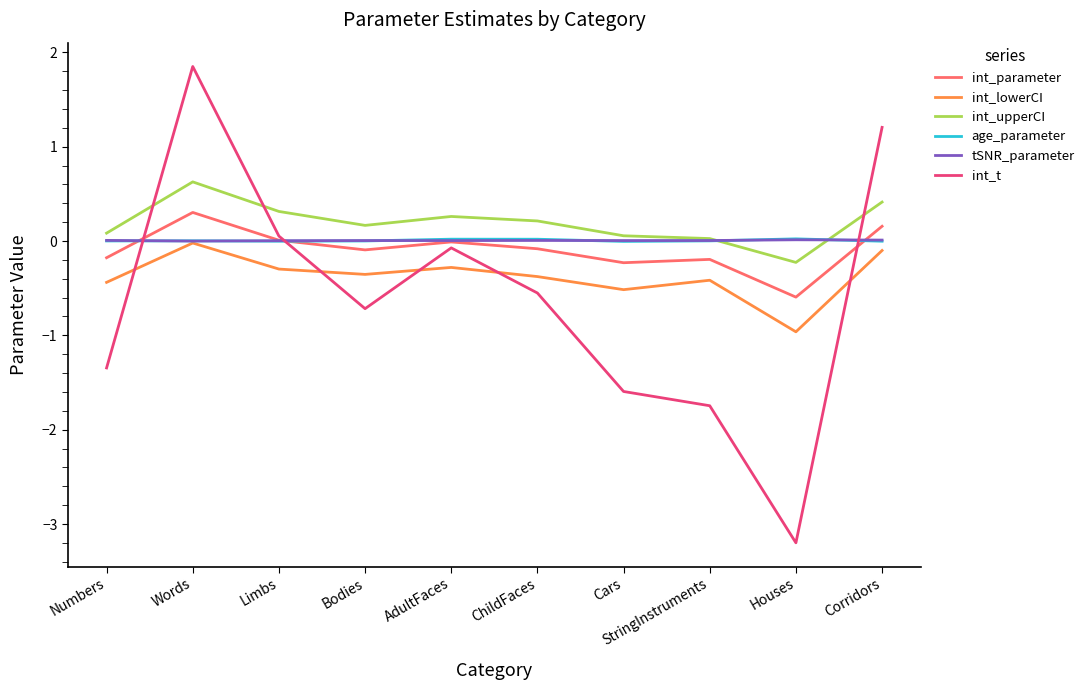

True or false: int_upperCI and int_t intersect in this chart.

True